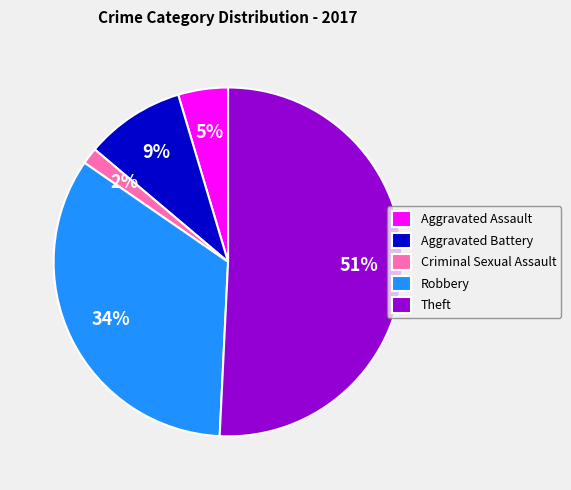

Rank the categories by value from lowest to highest.

Criminal Sexual Assault, Aggravated Assault, Aggravated Battery, Robbery, Theft